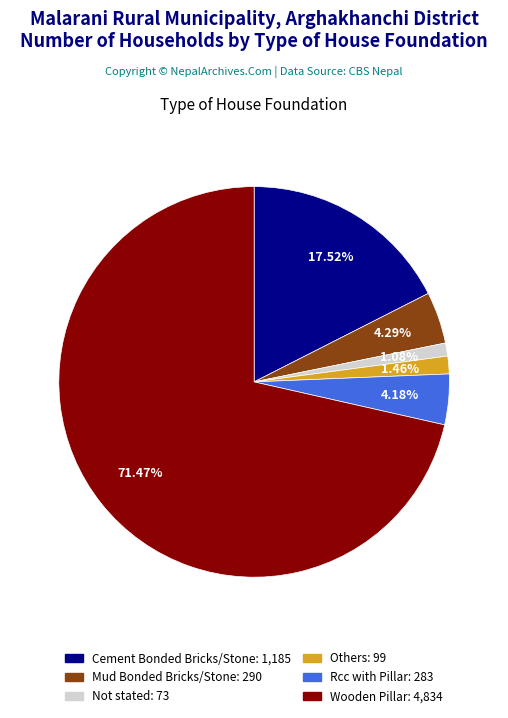

Does Wooden Pillar represent more than half of the total?

Yes